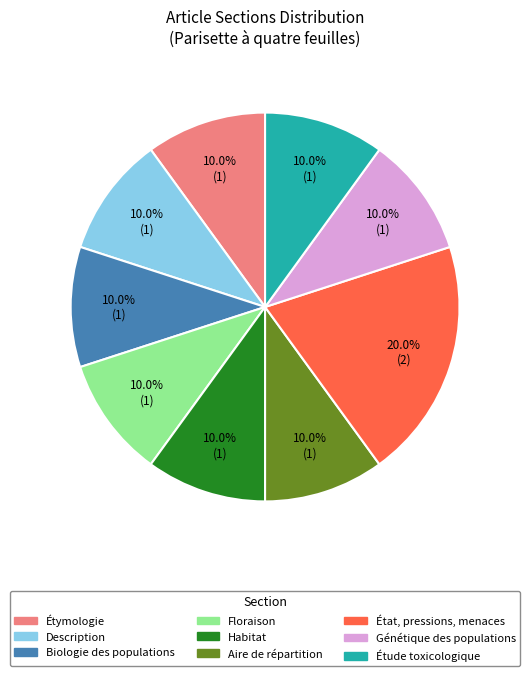

Is there a majority slice in this chart?

No